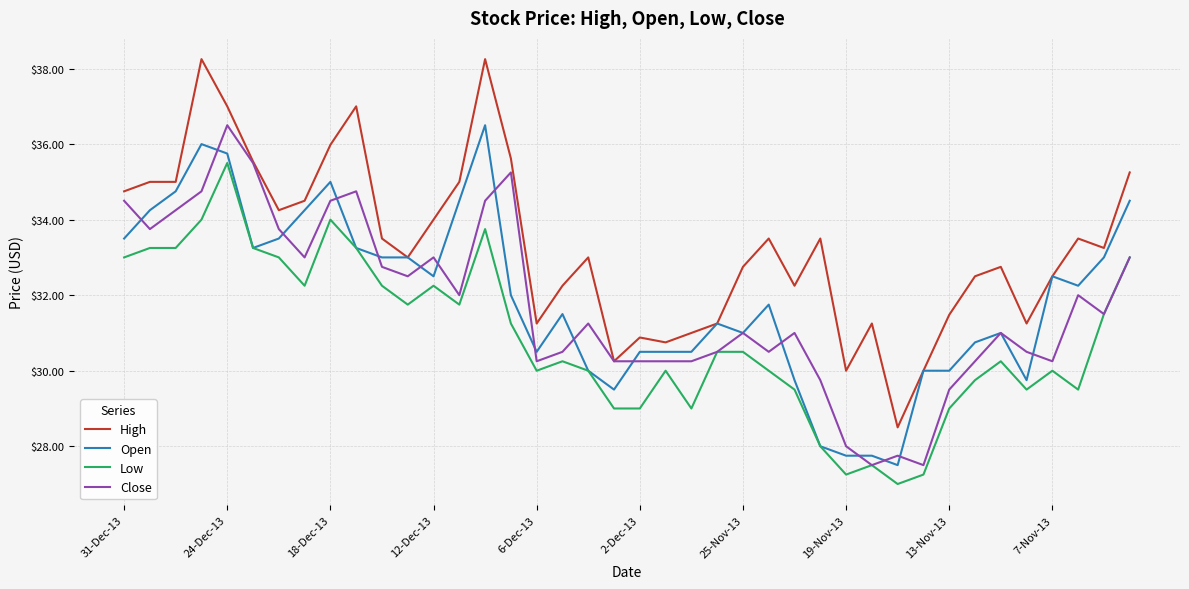

Which series has the widest spread of values?

High